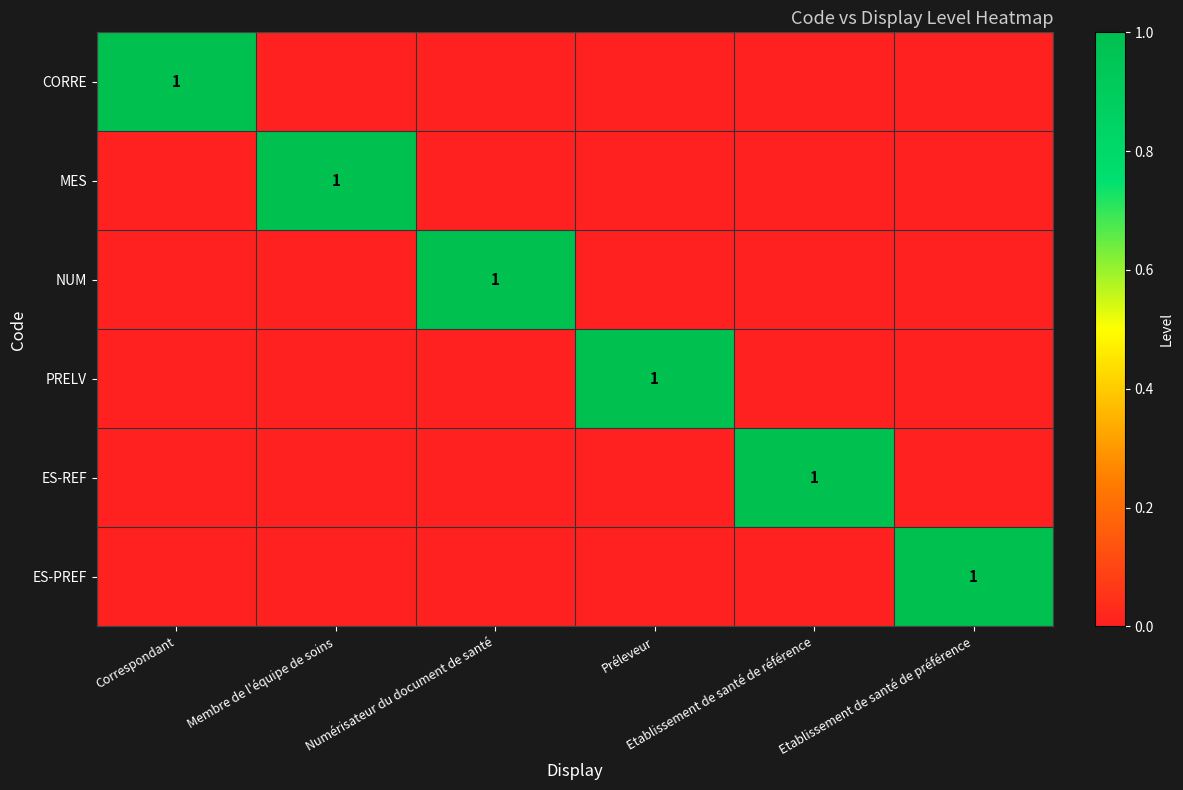

What is the sum of the PRELV values at Préleveur and Correspondant?

1